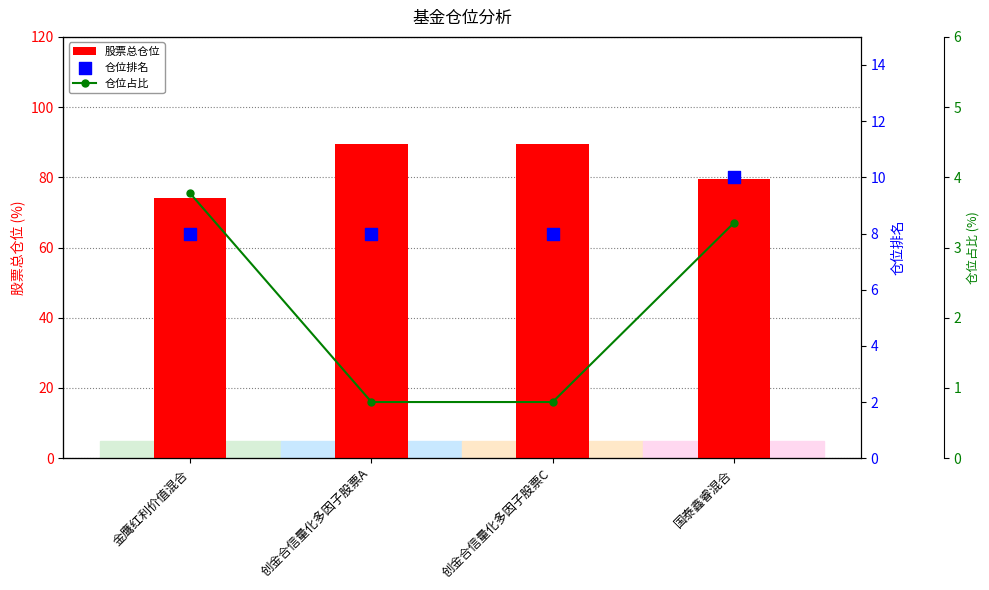

Which series contains the lowest Y value?

仓位占比